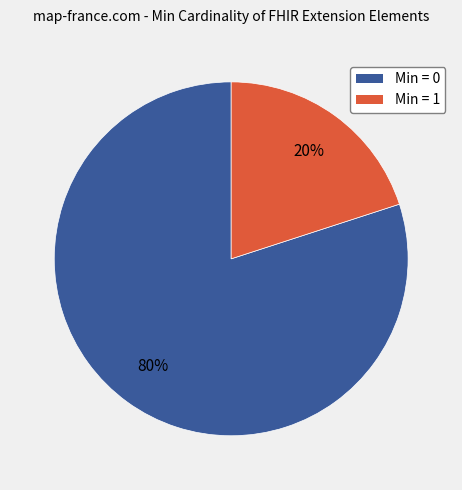

To the nearest percent, what is the difference between the largest and smallest slice percentages?

60%